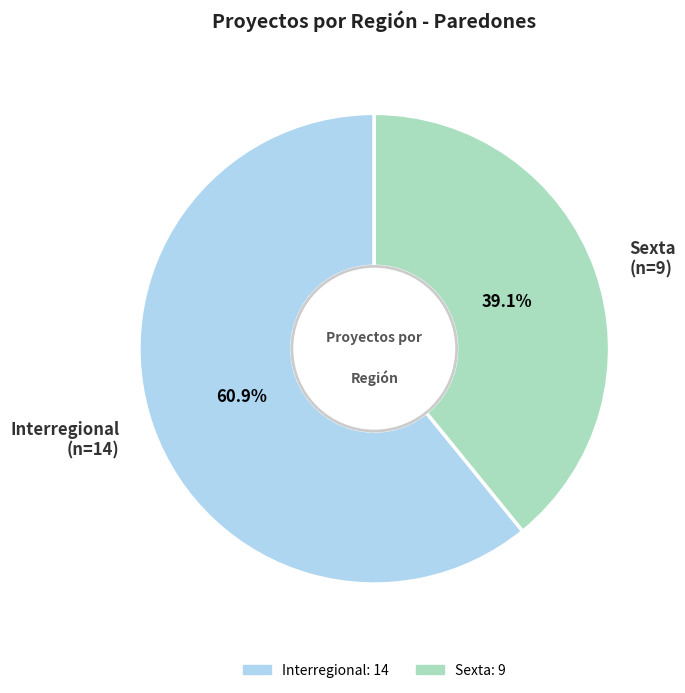

Is it true that Interregional is 61% of the pie?

True